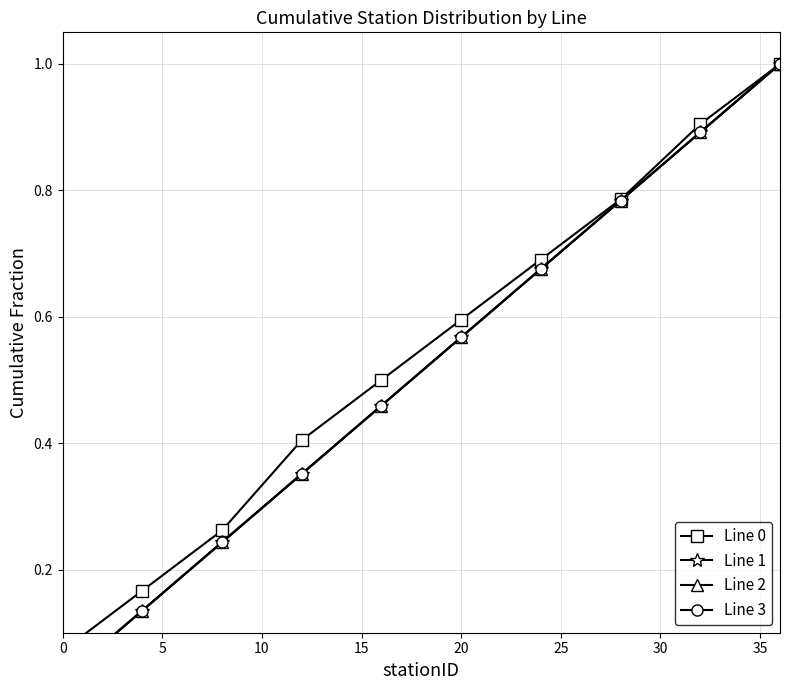

Rank the series at 0 from lowest to highest value.

Line 1, Line 2, Line 3, Line 0